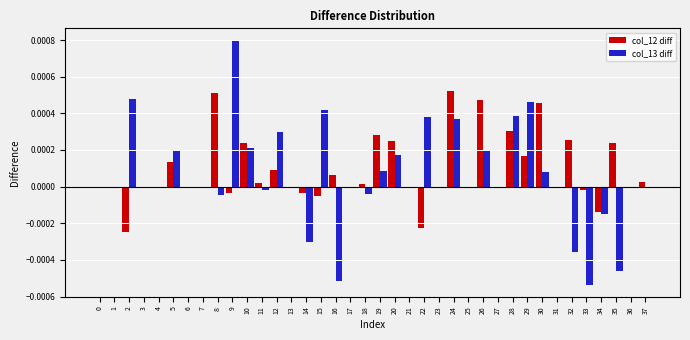

At which category is the sum across all series the highest?

24